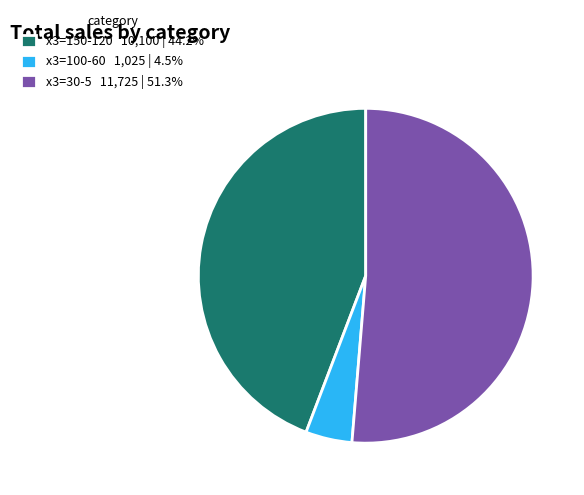

Combined, do x3=100-60 1,025 | 4.5% and x3=30-5 11,725 | 51.3% account for over 50%?

Yes